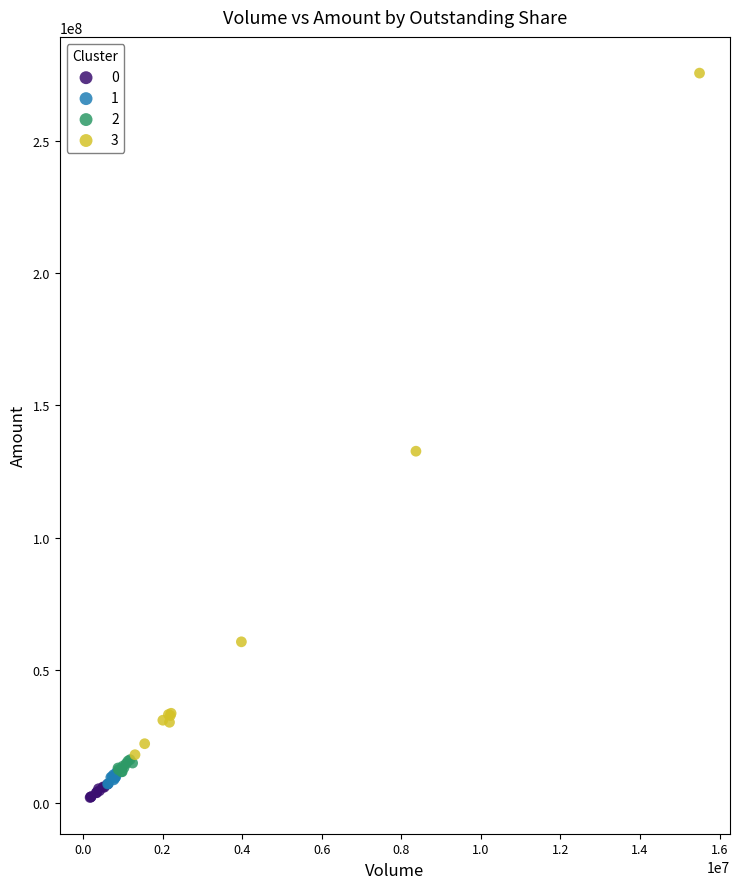

What are all the series names shown in the legend?

0, 1, 2, 3